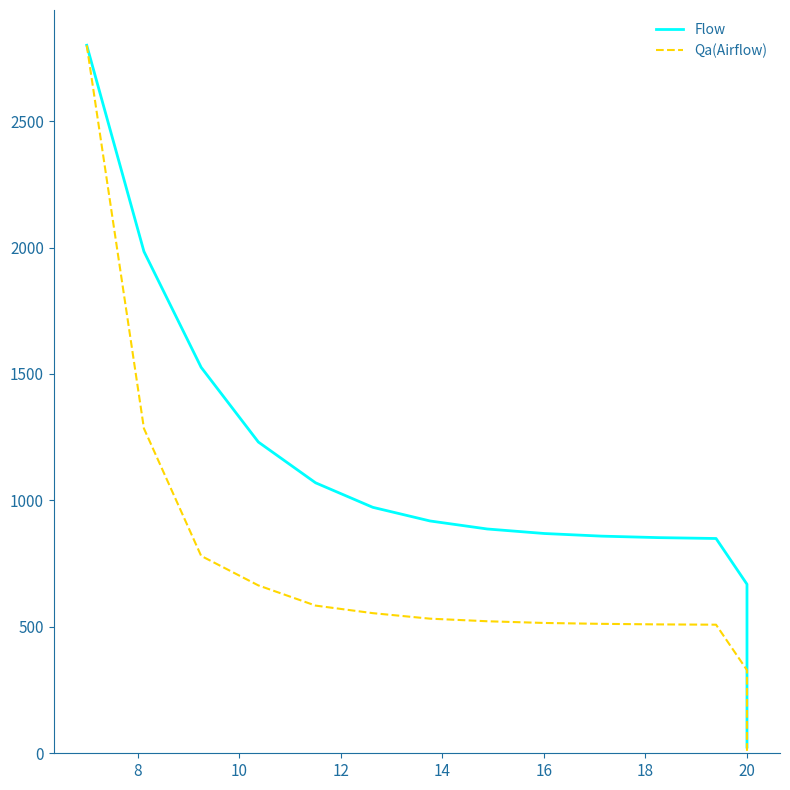

At 12, list the series in order from smallest to largest.

Qa(Airflow), Flow